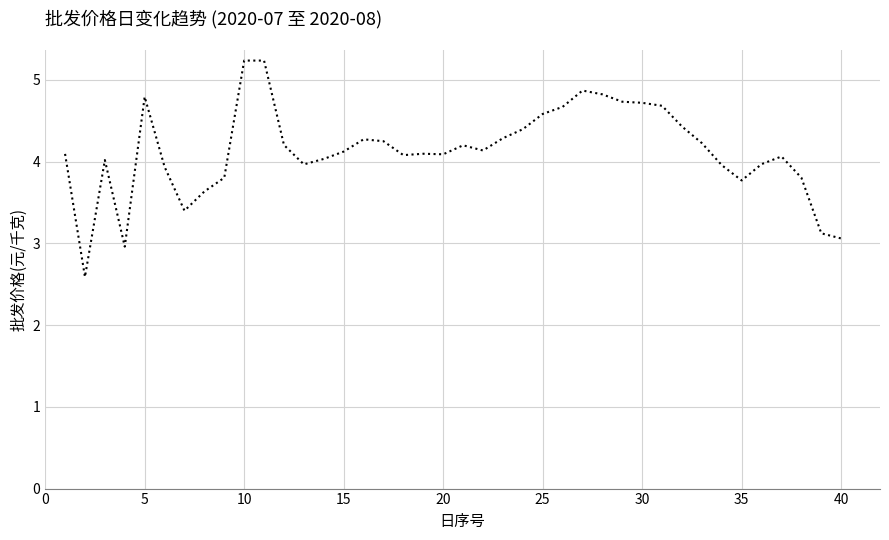

What is the difference between the maximum and minimum values?

2.6